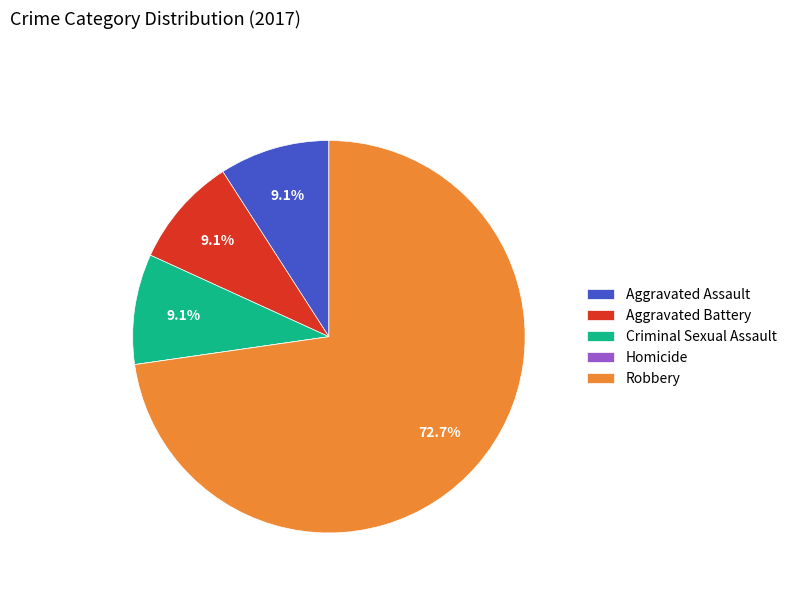

What percentage do Aggravated Battery and Criminal Sexual Assault together represent?

18.2%